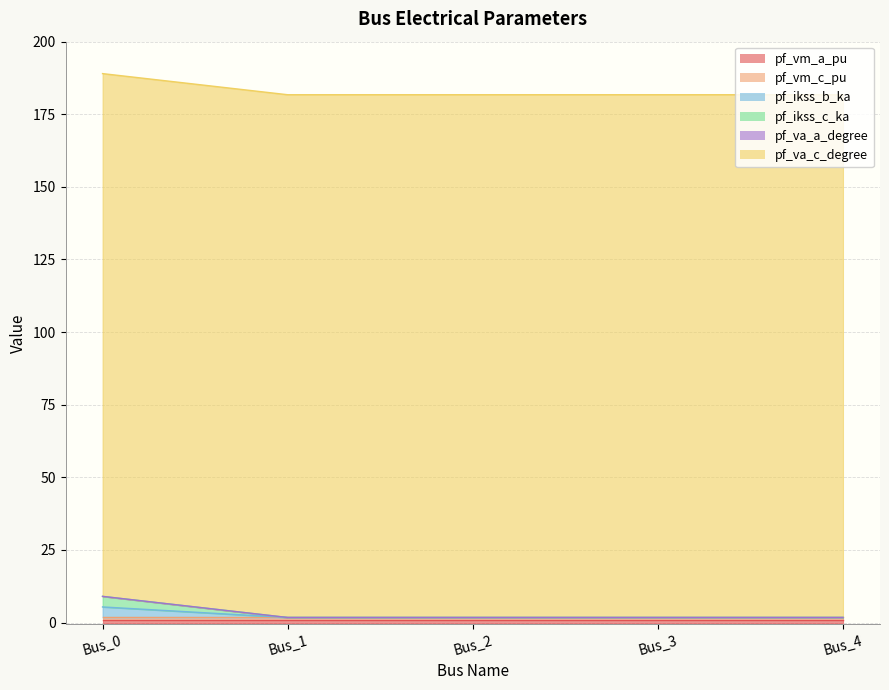

What are all the series names shown in the legend?

pf_vm_a_pu, pf_vm_c_pu, pf_ikss_b_ka, pf_ikss_c_ka, pf_va_a_degree, pf_va_c_degree